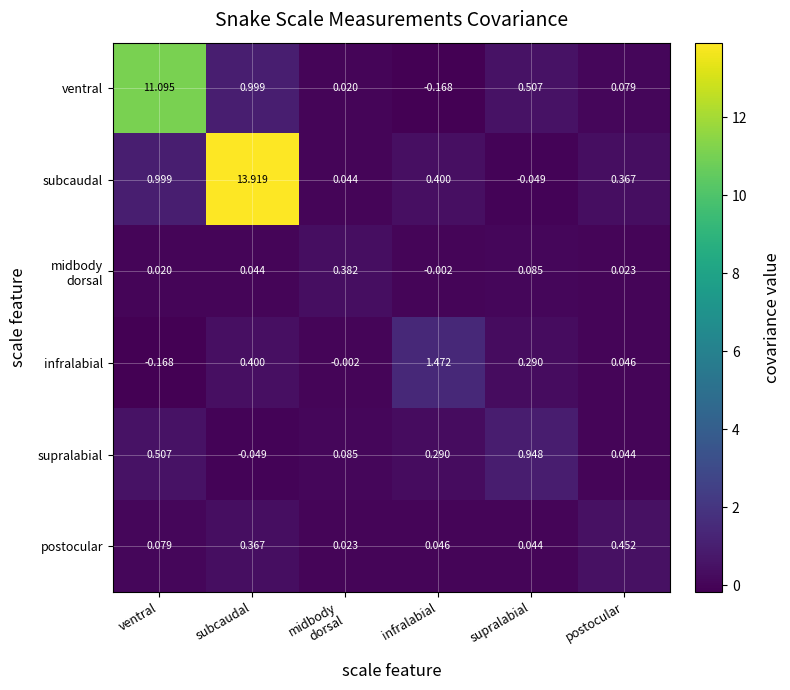

What is the spread (max minus min) of values at postocular?

0.4